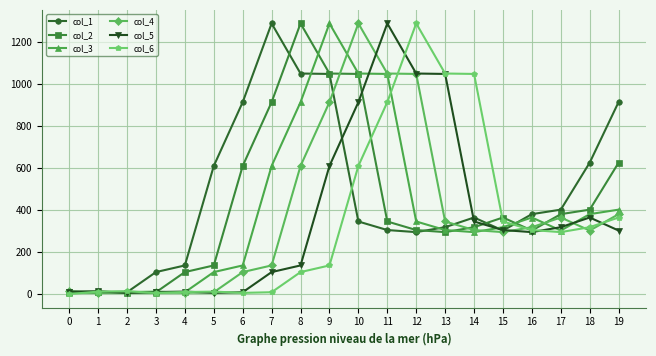

Where does the col_1 series first go above 364?

5